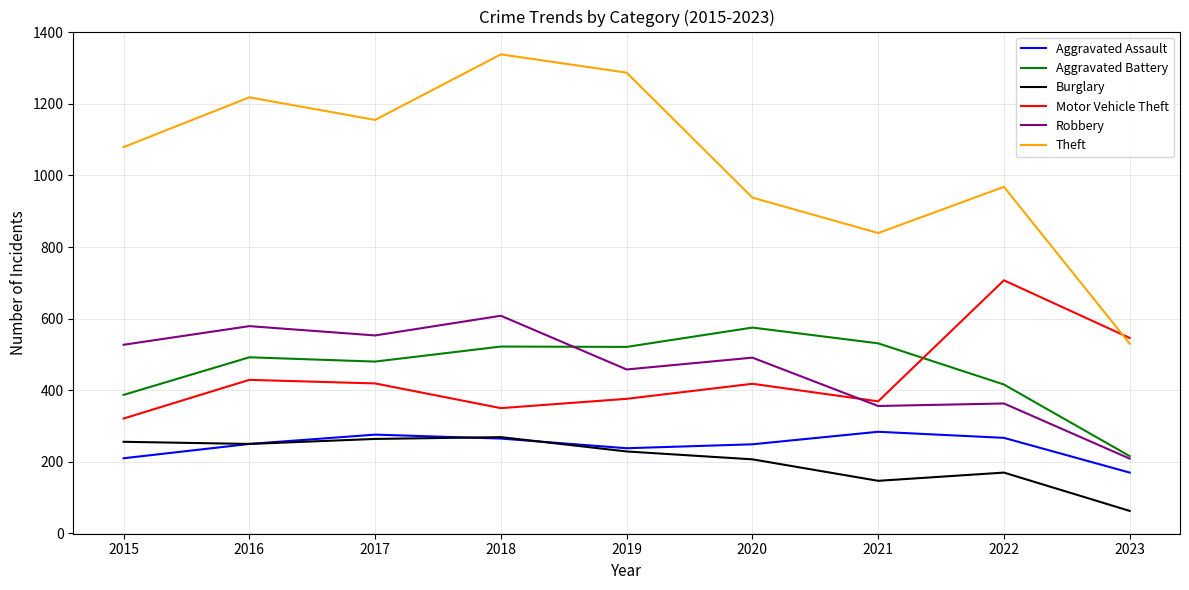

Which category has the highest value across all series?

2018